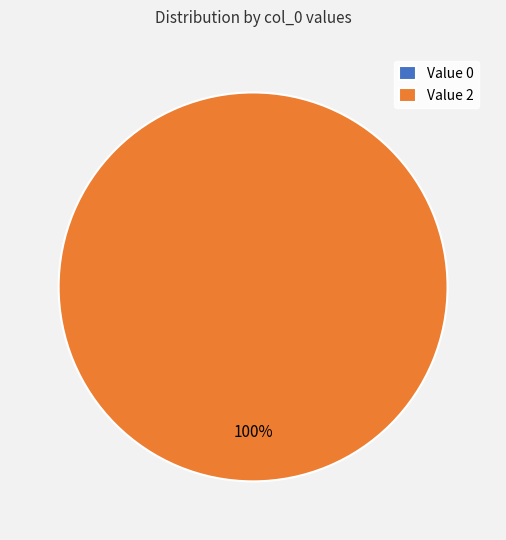

To the nearest percent, what is the difference between the largest and smallest slice percentages?

100%